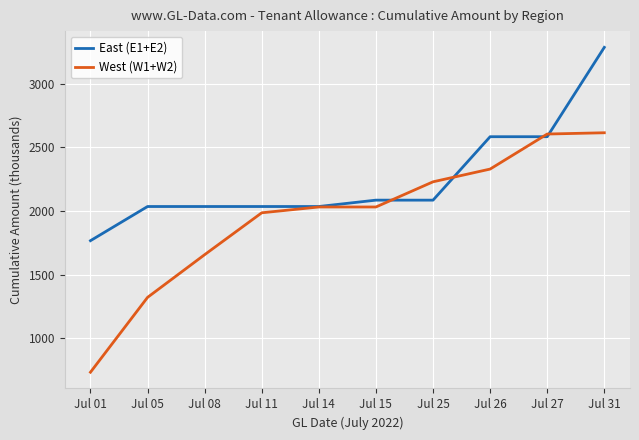

List the series in order of their peak value, highest first.

East (E1+E2), West (W1+W2)